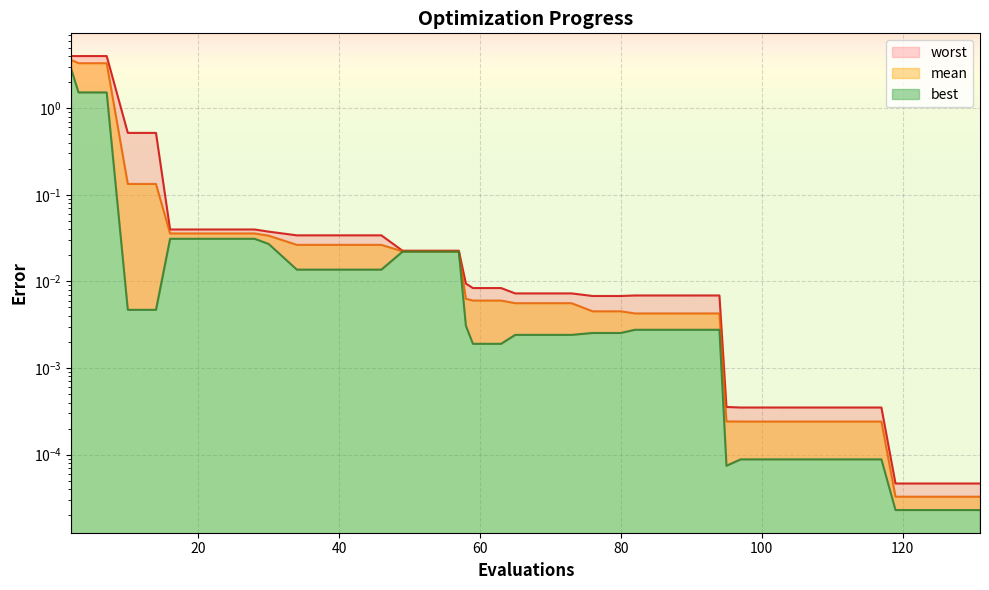

At which label is mean closest to 1?

10